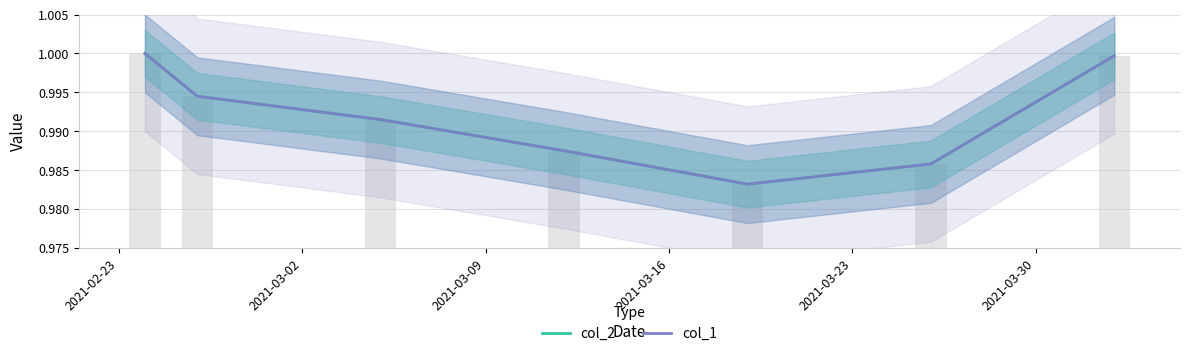

What is the value of the col_1 bar at the 5th from the left?

1.0